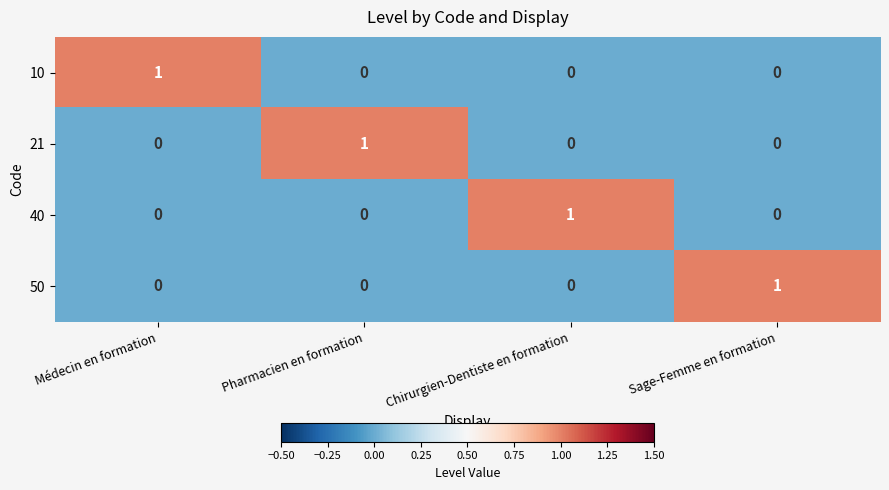

Count the 50 values in the range 0 to 1.

4